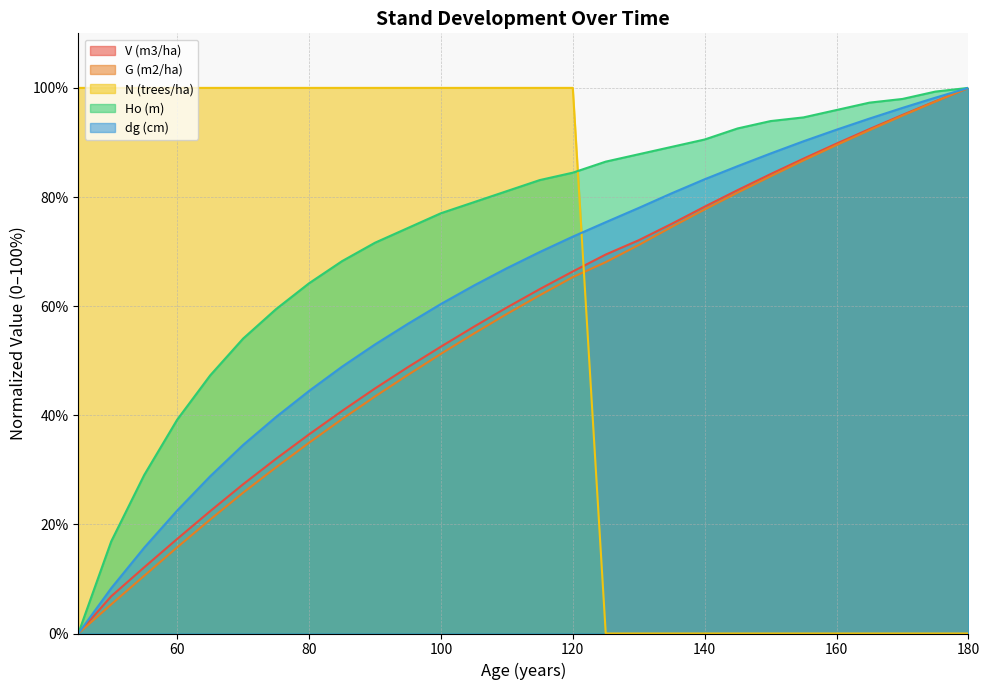

What is the sum of all N (trees/ha) values?

1600.0